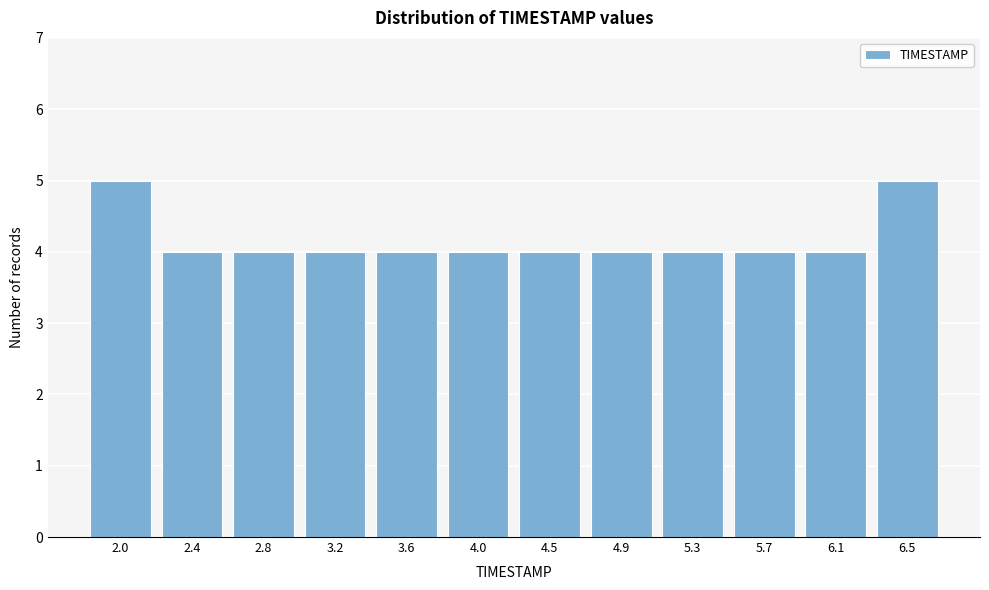

Reading left to right, list all the values displayed in this chart.

5	4	4	4	4	4	4	4	4	4	4	5